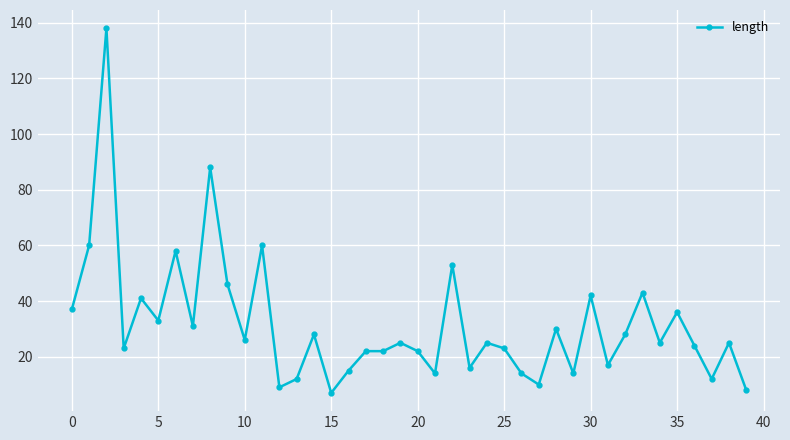

What is the maximum value shown in the chart?

138